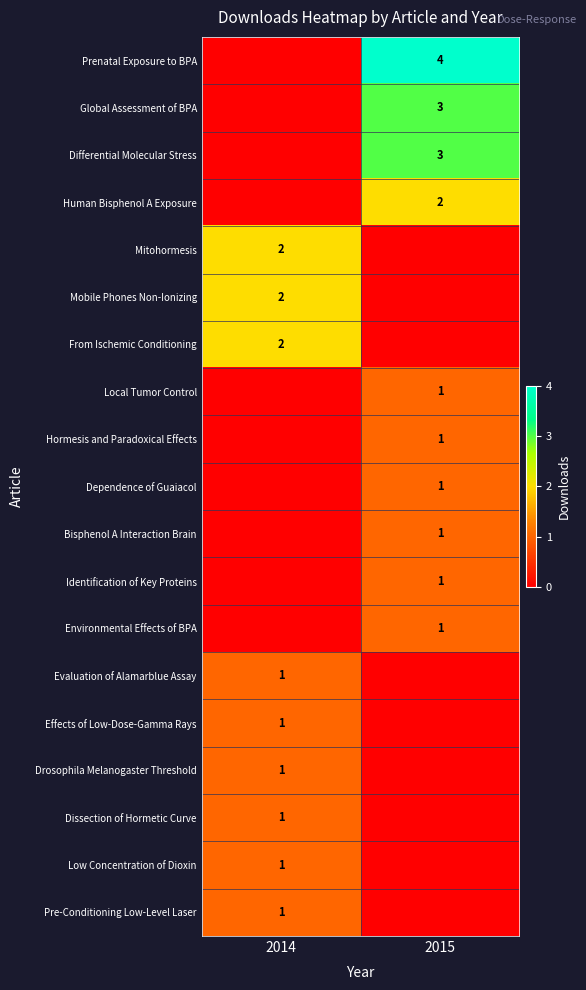

The Bisphenol A Interaction Brain series shows 0 at 2015. True or false?

False